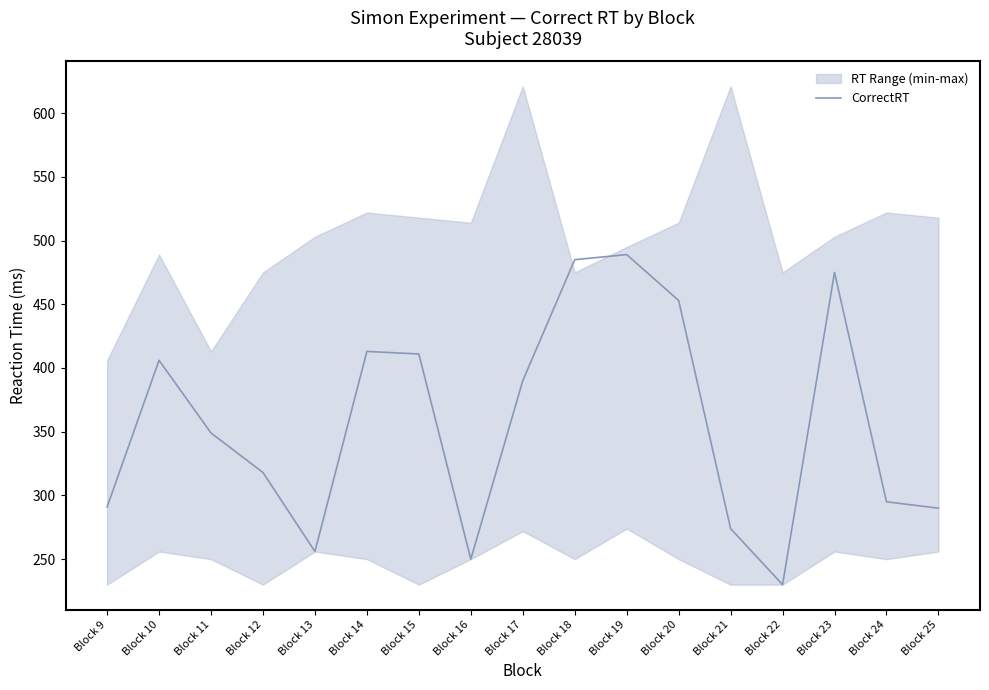

Read the value at Block 24.

295